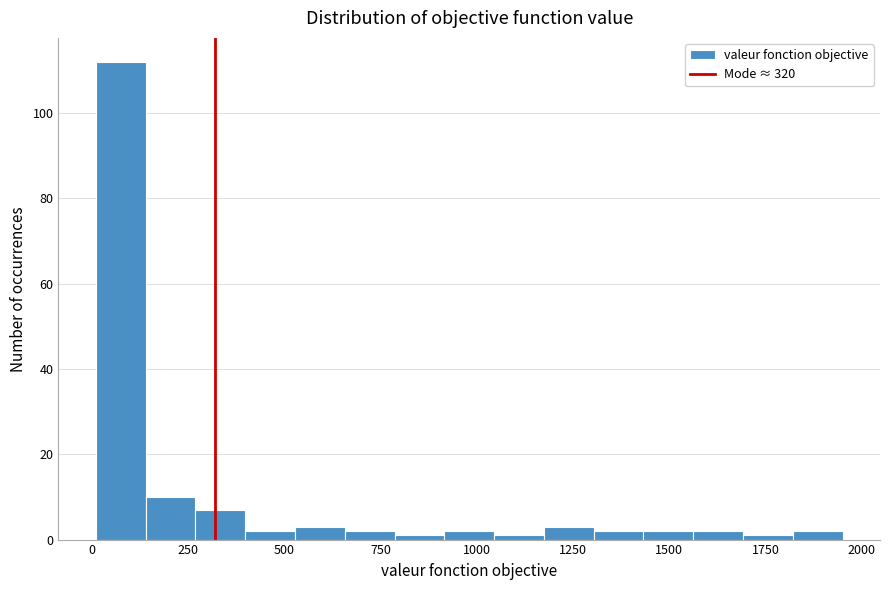

Read against the x-axis, roughly where is the centre of the tallest bar?

50